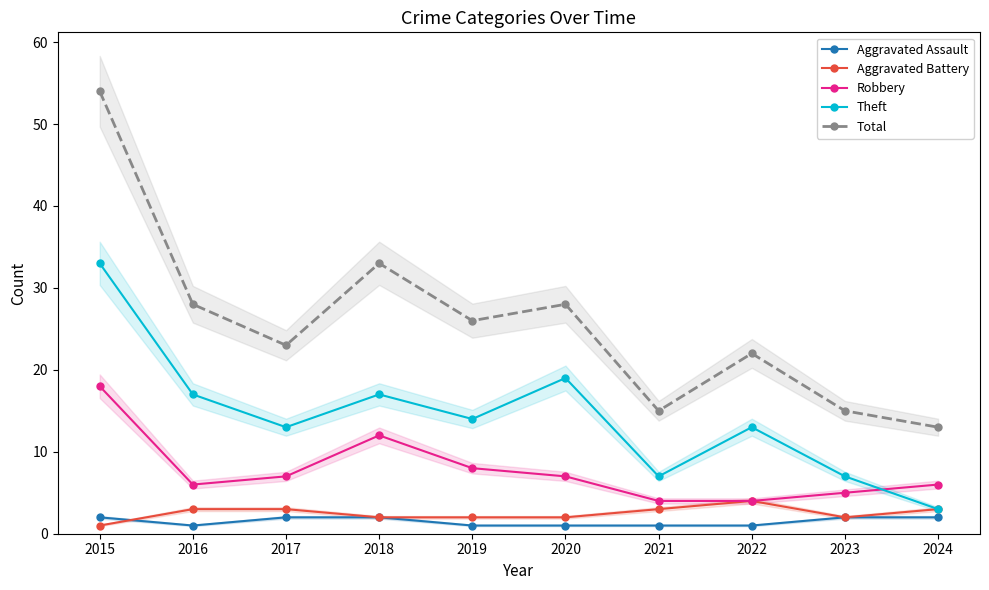

What is the value of the Theft point at the 5th from the left?

14